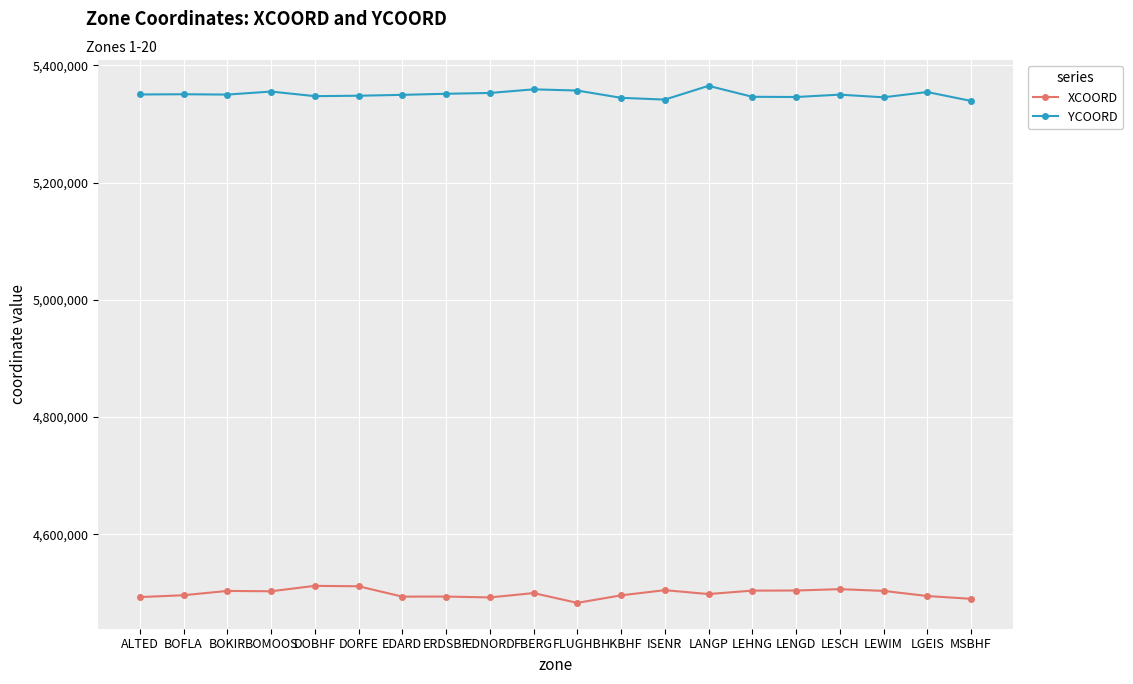

List the series in order of their overall mean, highest first.

YCOORD, XCOORD